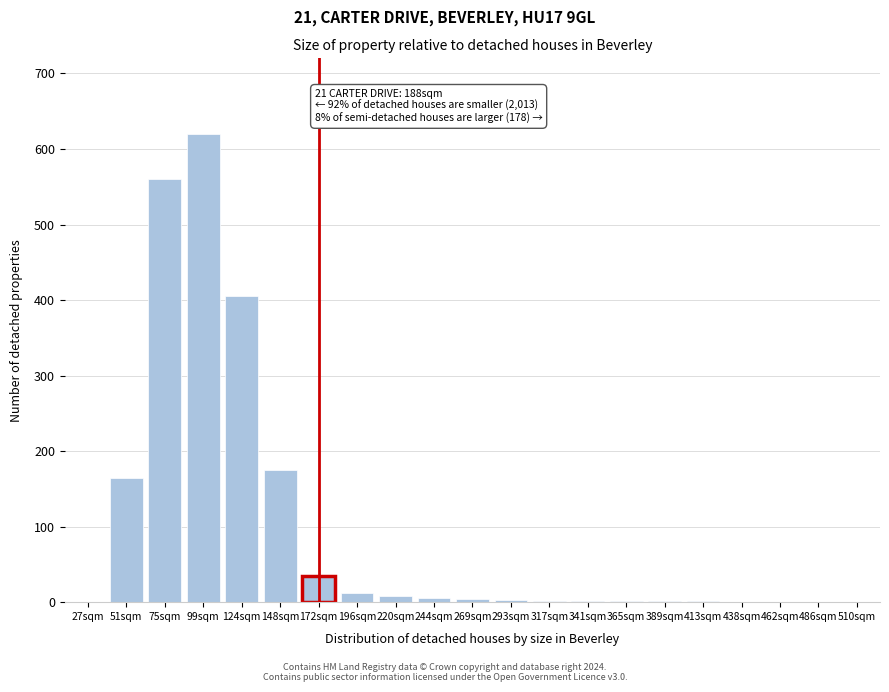

The chart shows a value of 96 at 51sqm. True or false?

False